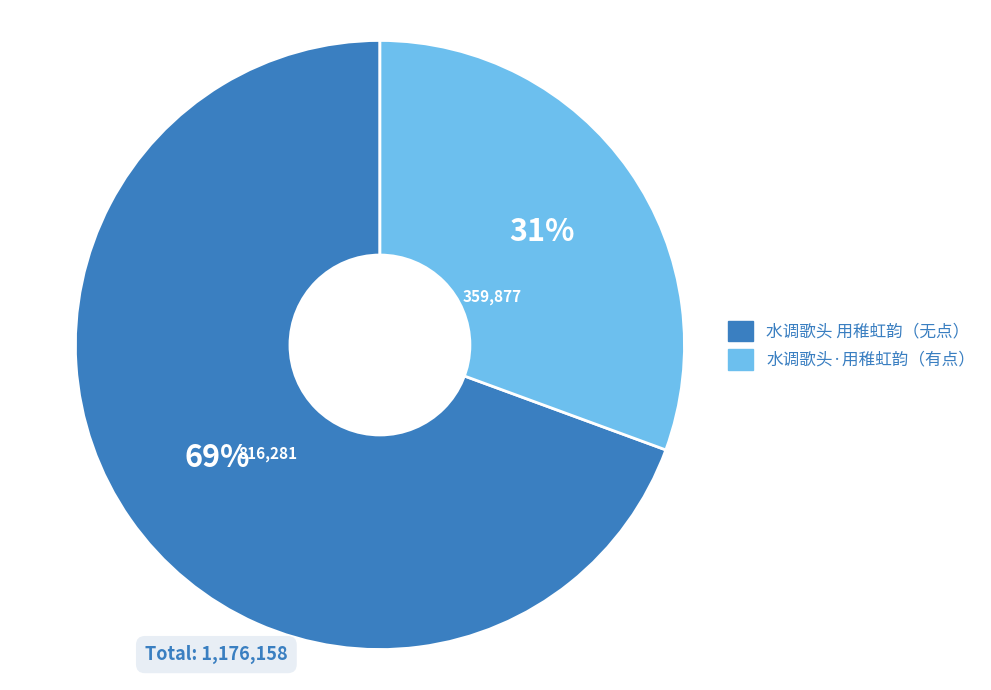

To the nearest percent, what is the combined percentage of 水调歌头 用稚虹韵（无点） and 水调歌头·用稚虹韵（有点）?

100%